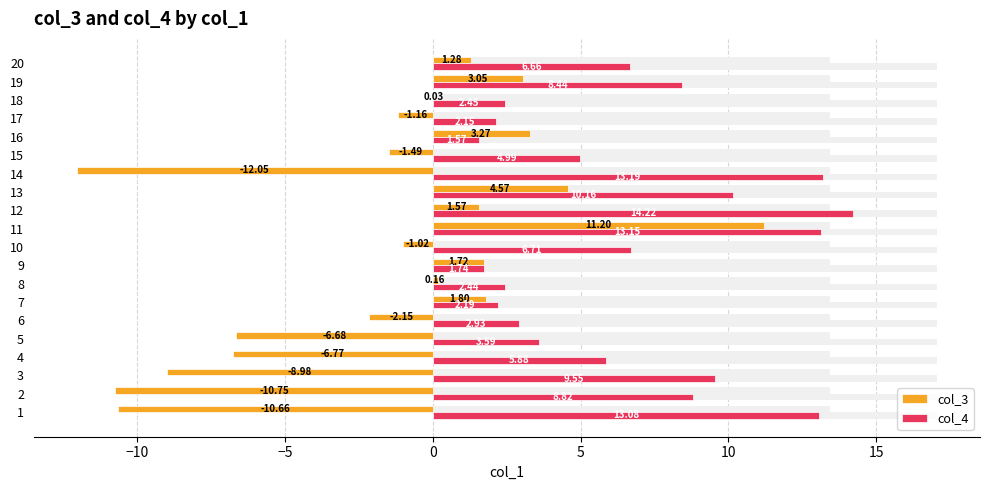

Reading left to right, what are all the values shown in this chart?

col_3: -10.7	-10.8	-9.0	-6.8	-6.7	-2.1	1.8	0.2	1.7	-1.0	11.2	1.6	4.6	-12.1	-1.5	3.3	-1.2	0.0	3.1	1.3
col_4: 13.1	8.8	9.6	5.9	3.6	2.9	2.2	2.4	1.7	6.7	13.1	14.2	10.2	13.2	5.0	1.6	2.1	2.4	8.4	6.7